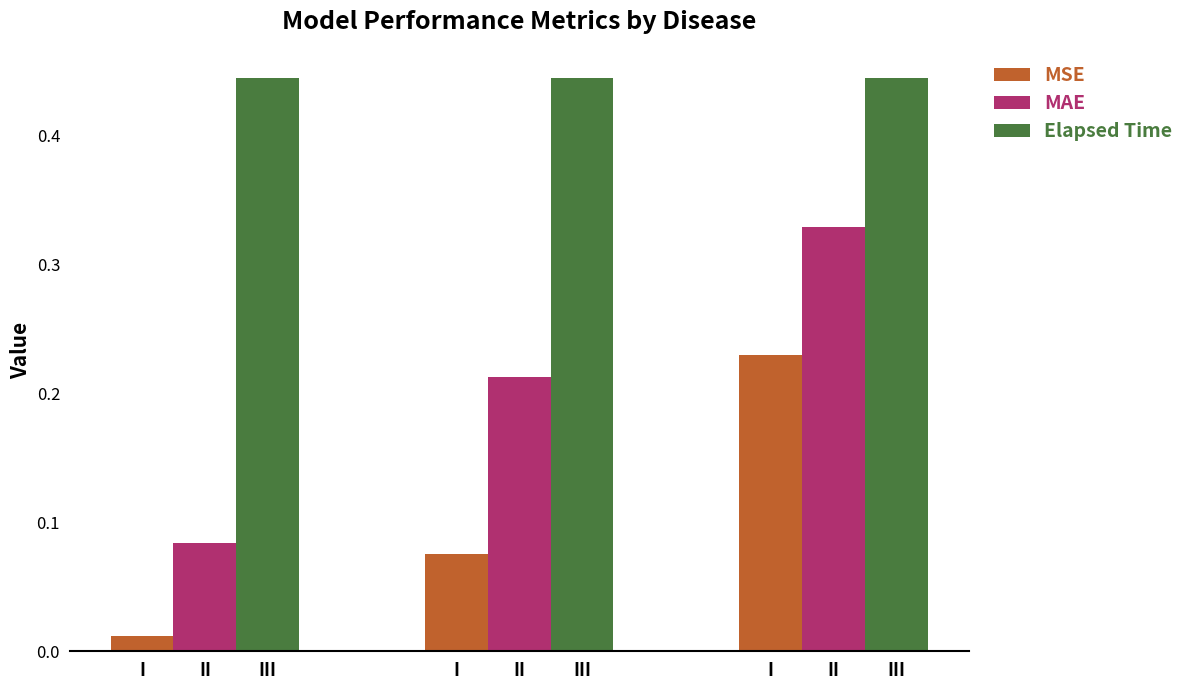

Reading right to left, extract all data points from this chart.

MSE: II=0.2	II=0.1	II=0.0
MAE: II=0.3	II=0.2	II=0.1
Elapsed Time: II=0.4	II=0.4	II=0.4